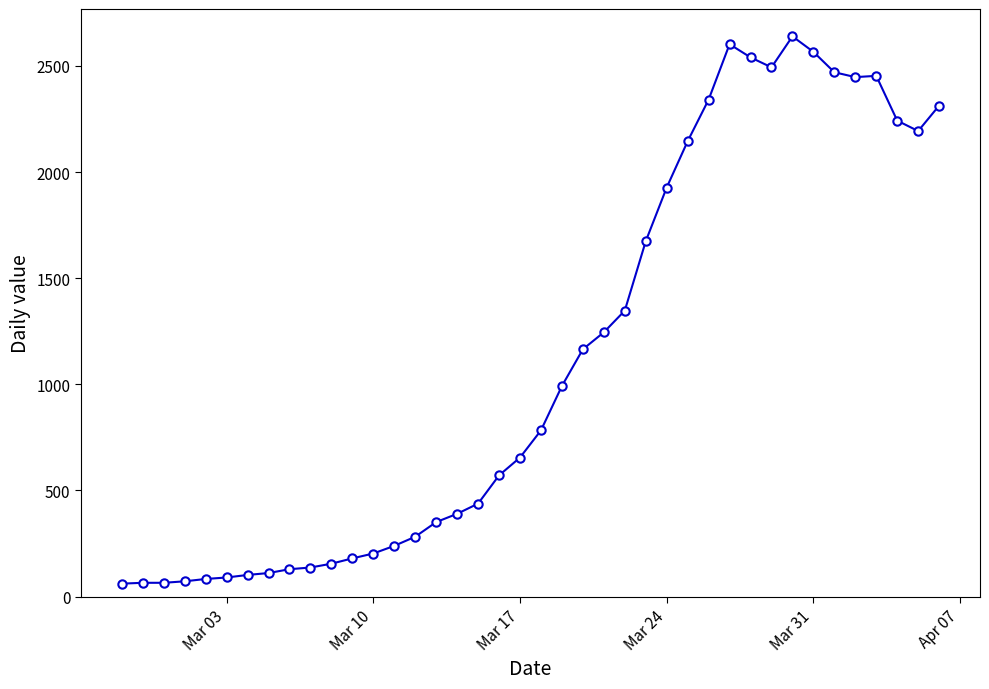

What is the maximum value shown in the chart?

2639